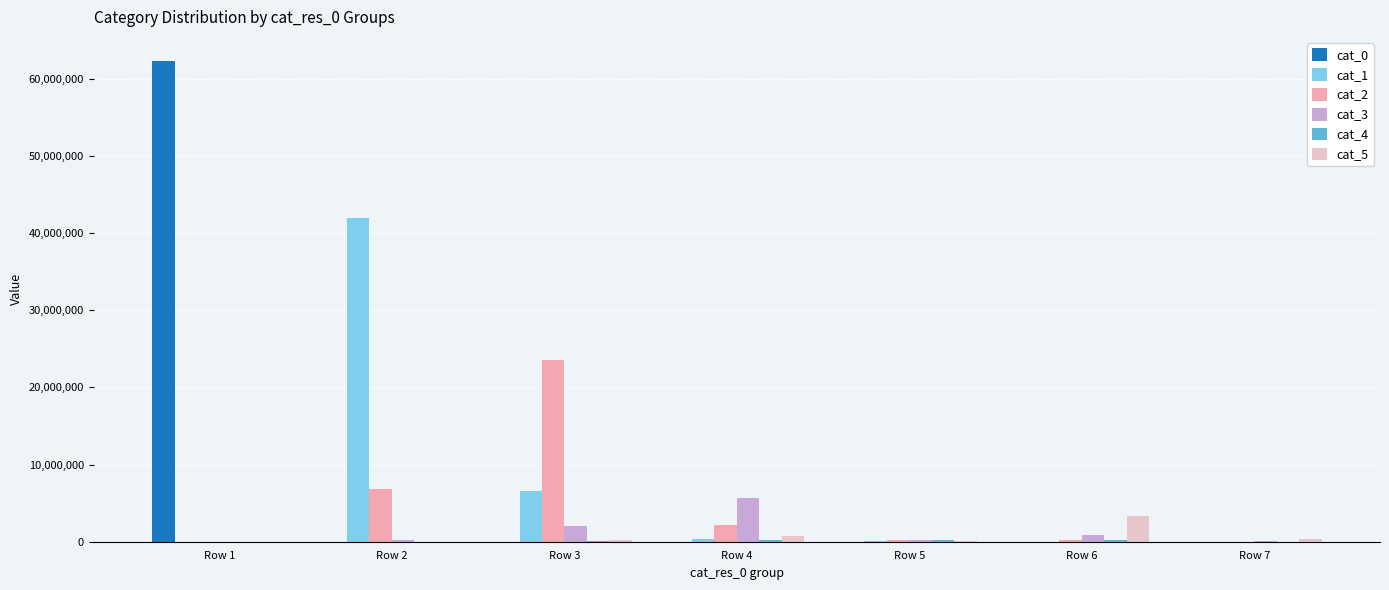

The value of cat_3 at Row 1 is 0. True or false?

True